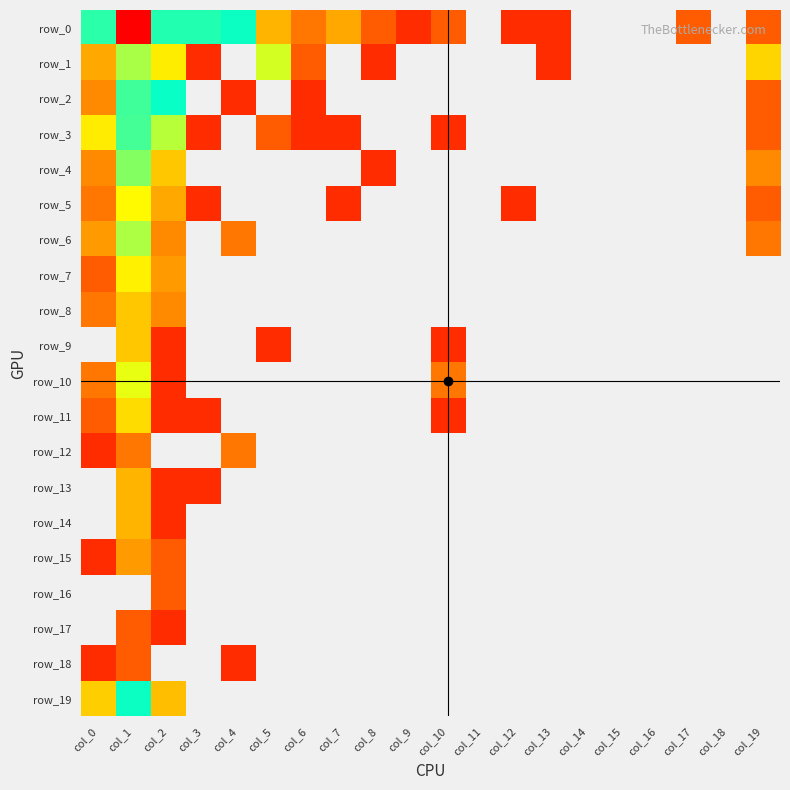

What is the difference between the maximum and second lowest values in the row_19 series?

41